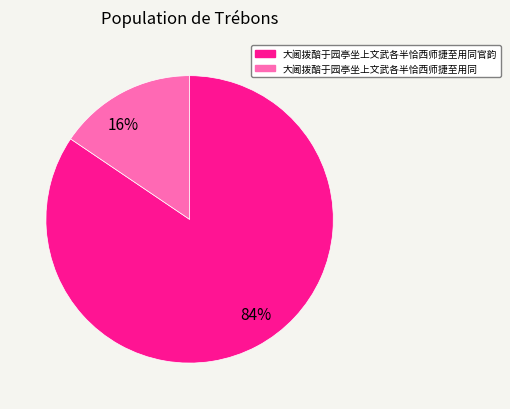

Is there any slice that represents more than half of the pie?

Yes